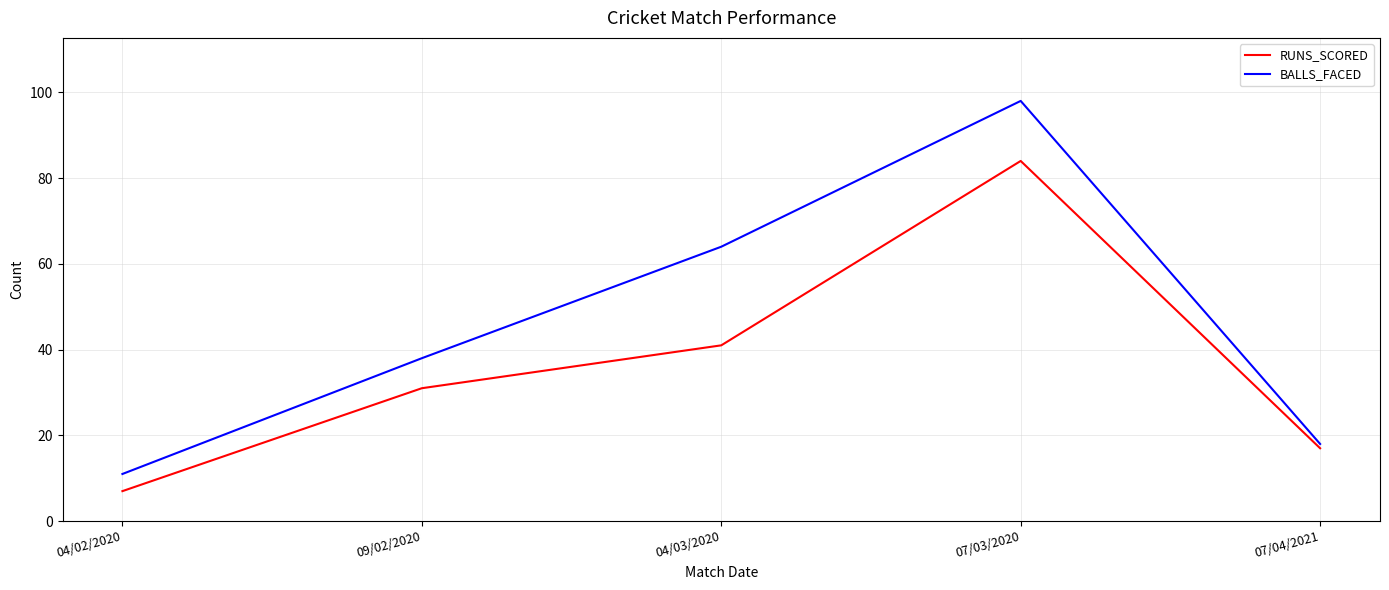

True or false: RUNS_SCORED has more than 1 interior local peaks.

False